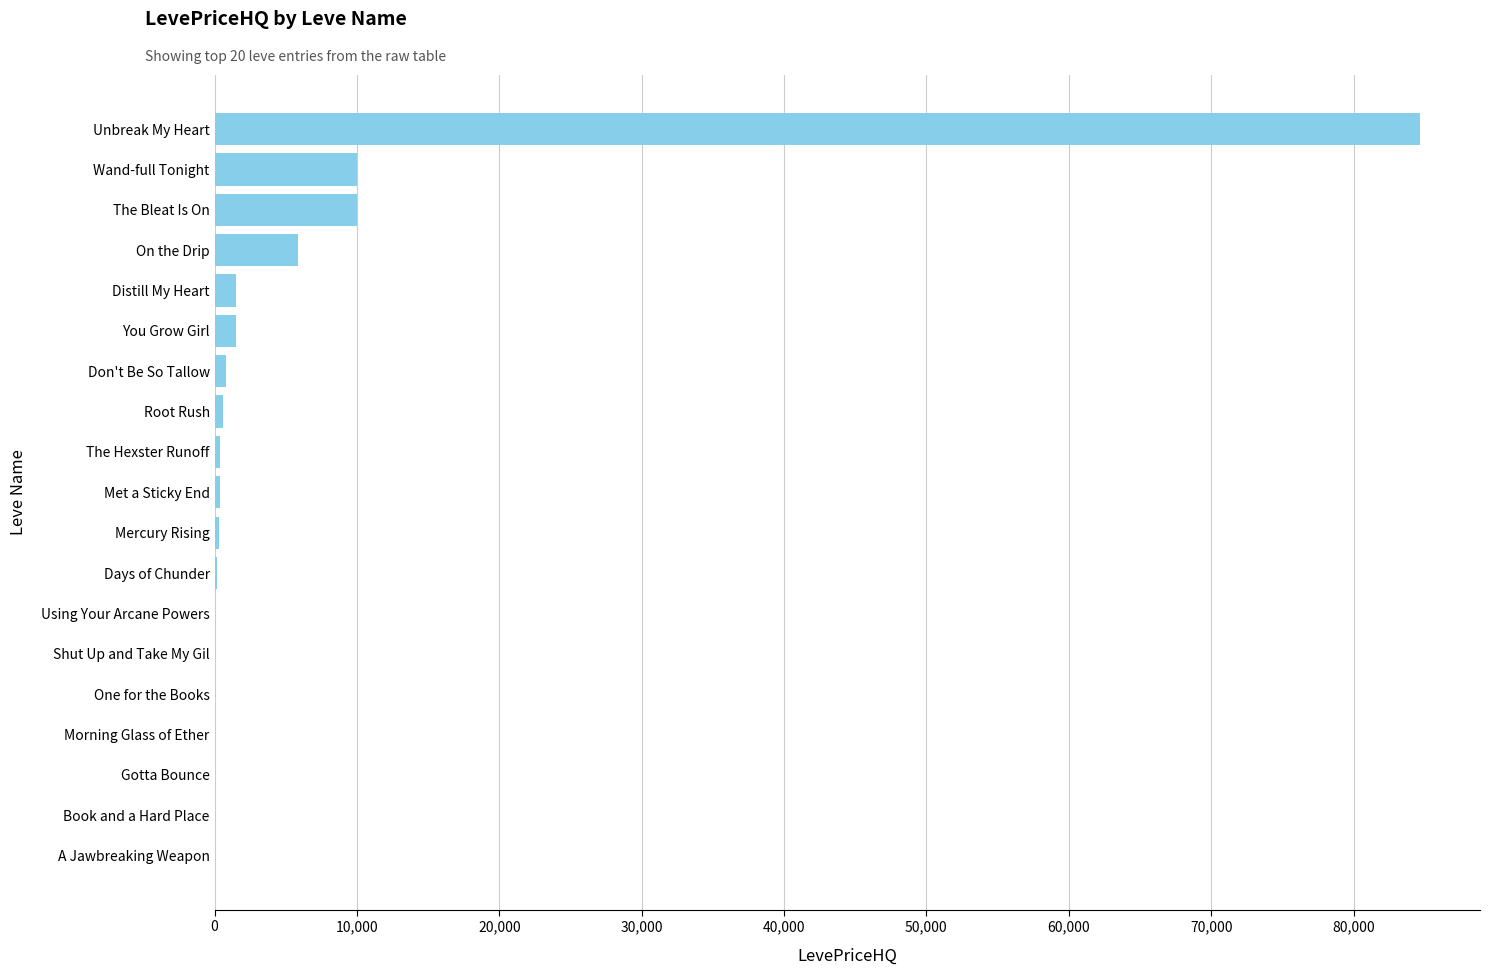

What is the sum of all values?

116106.8